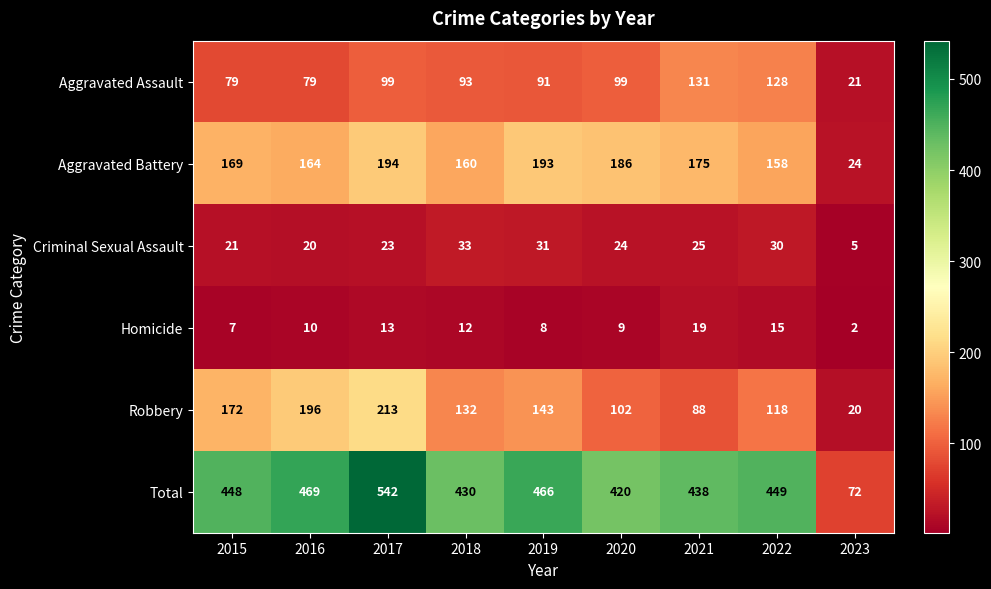

What is the minimum value shown in the chart?

2